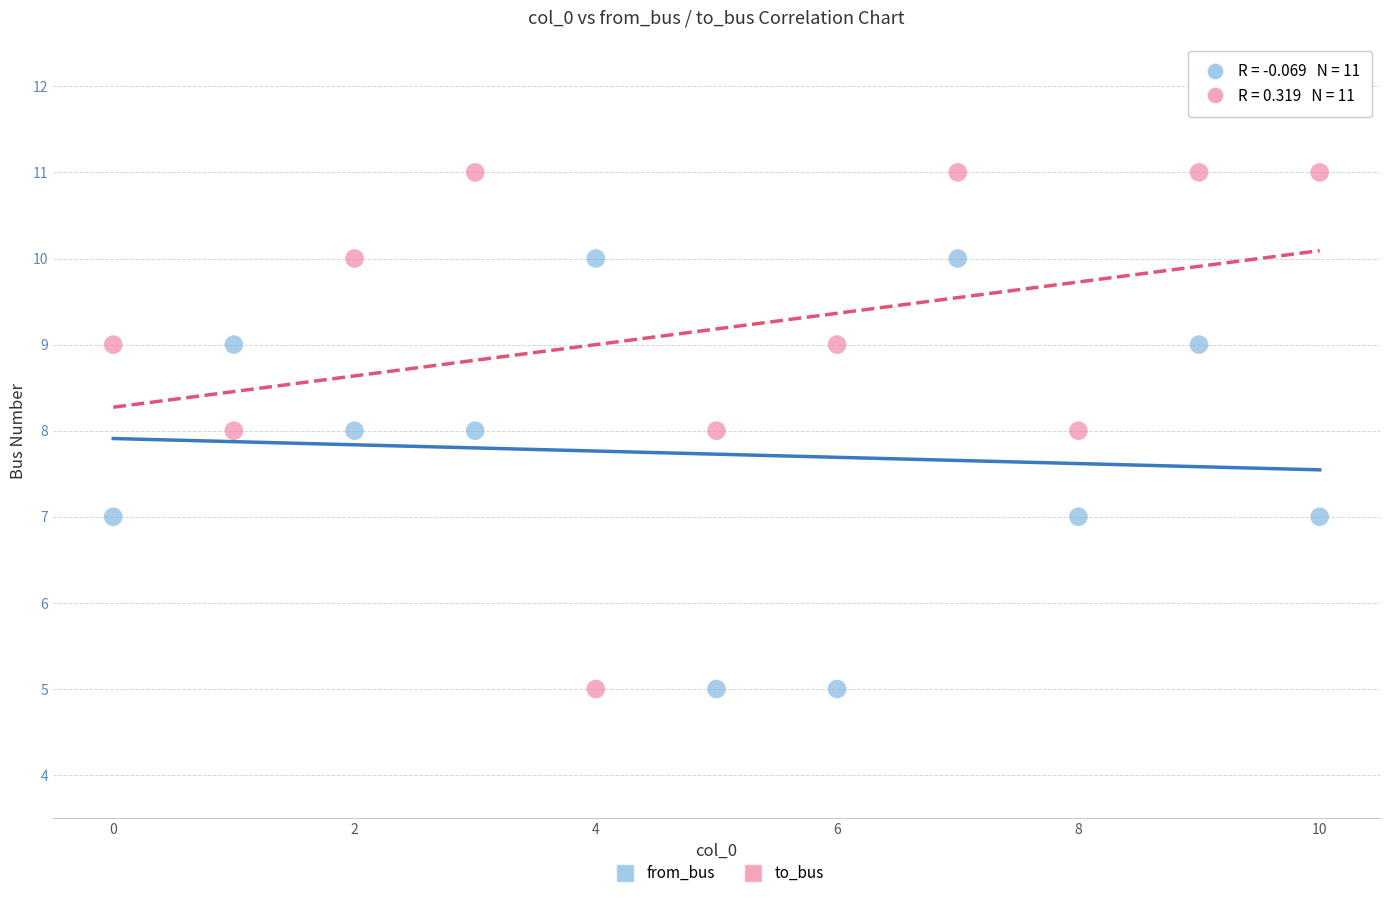

Which series contains the highest Y value?

to_bus